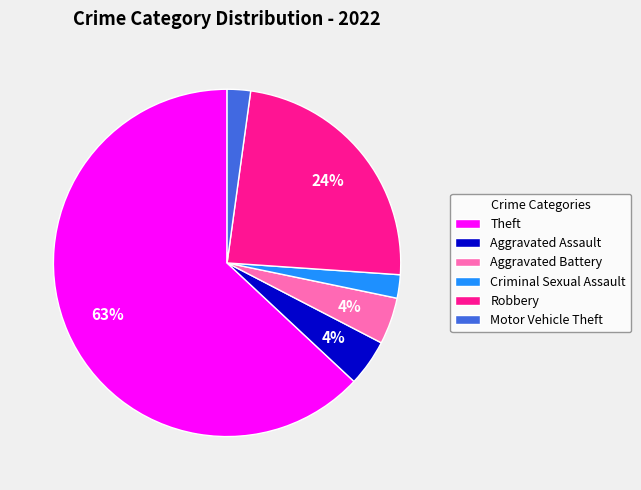

What percentage is the Robbery slice, to the nearest percent?

24%